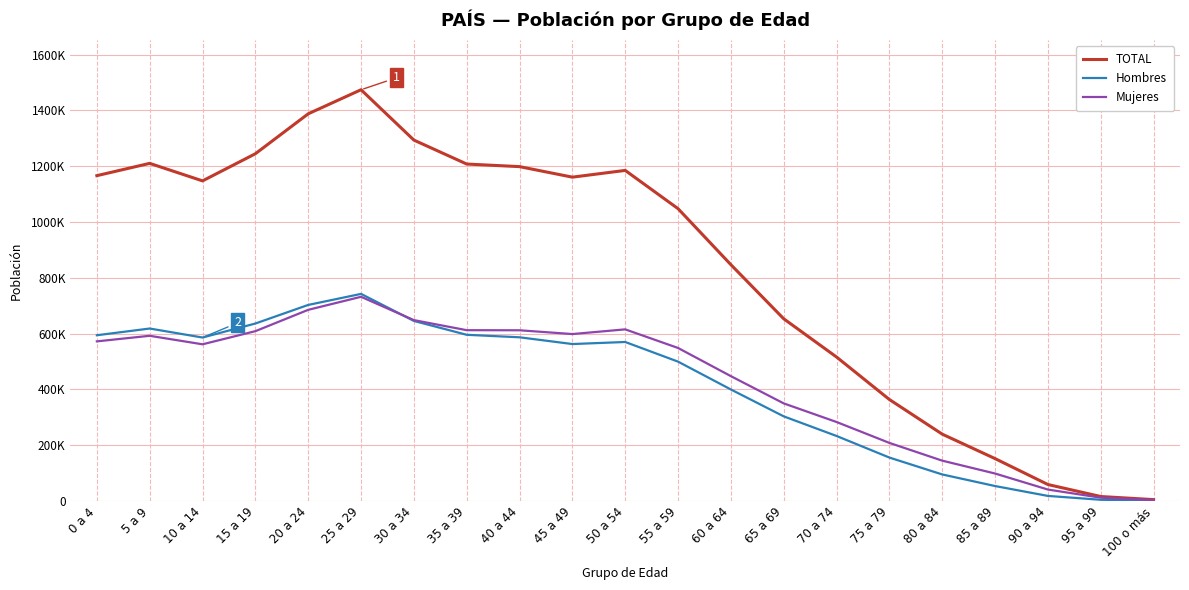

Which category has the highest value in the Mujeres series?

25 a 29